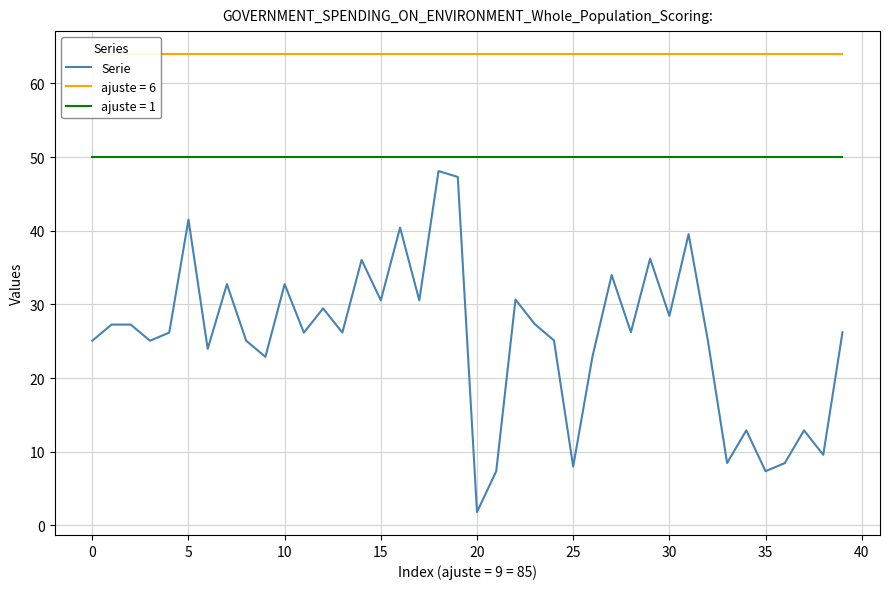

Reading left to right, what are all the values shown in this chart?

25.1	27.3	27.3	25.1	26.2	41.5	24.0	32.8	25.1	22.9	32.8	26.2	29.5	26.2	36.0	30.6	40.4	30.6	48.1	47.3	1.8	7.4	30.7	27.3	25.1	8.0	22.9	34.0	26.2	36.2	28.4	39.5	25.1	8.5	12.9	7.4	8.5	12.9	9.6	26.2